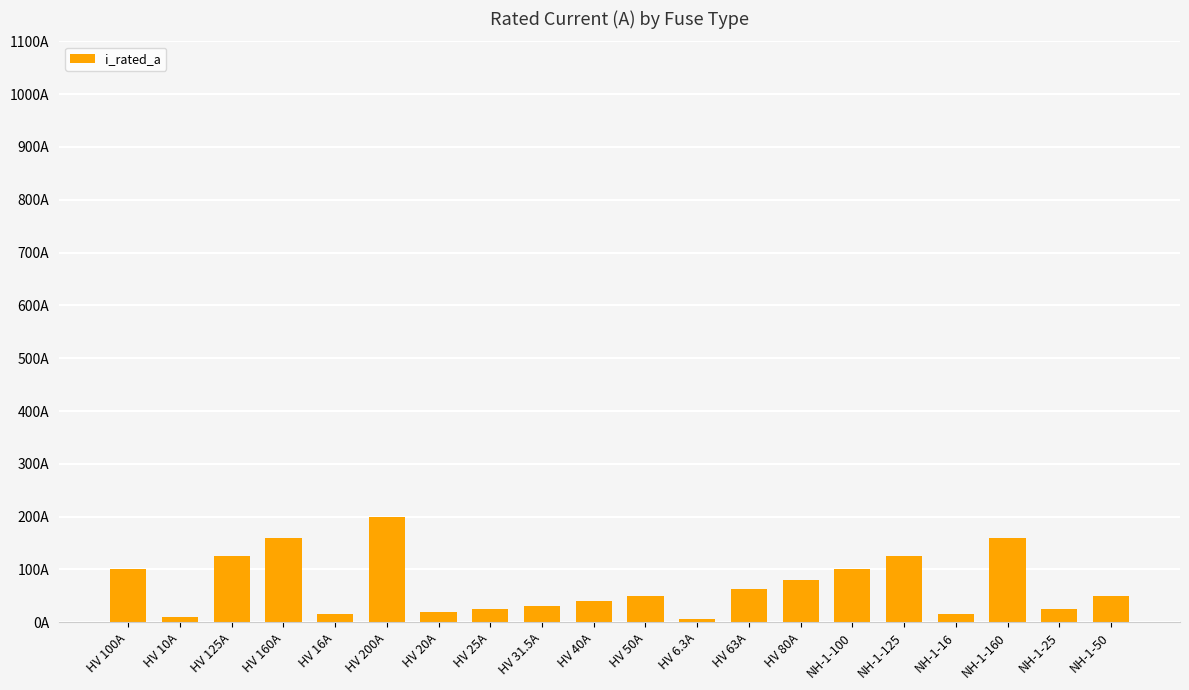

What is the change in value from HV 80A to NH-1-50?

-30.0